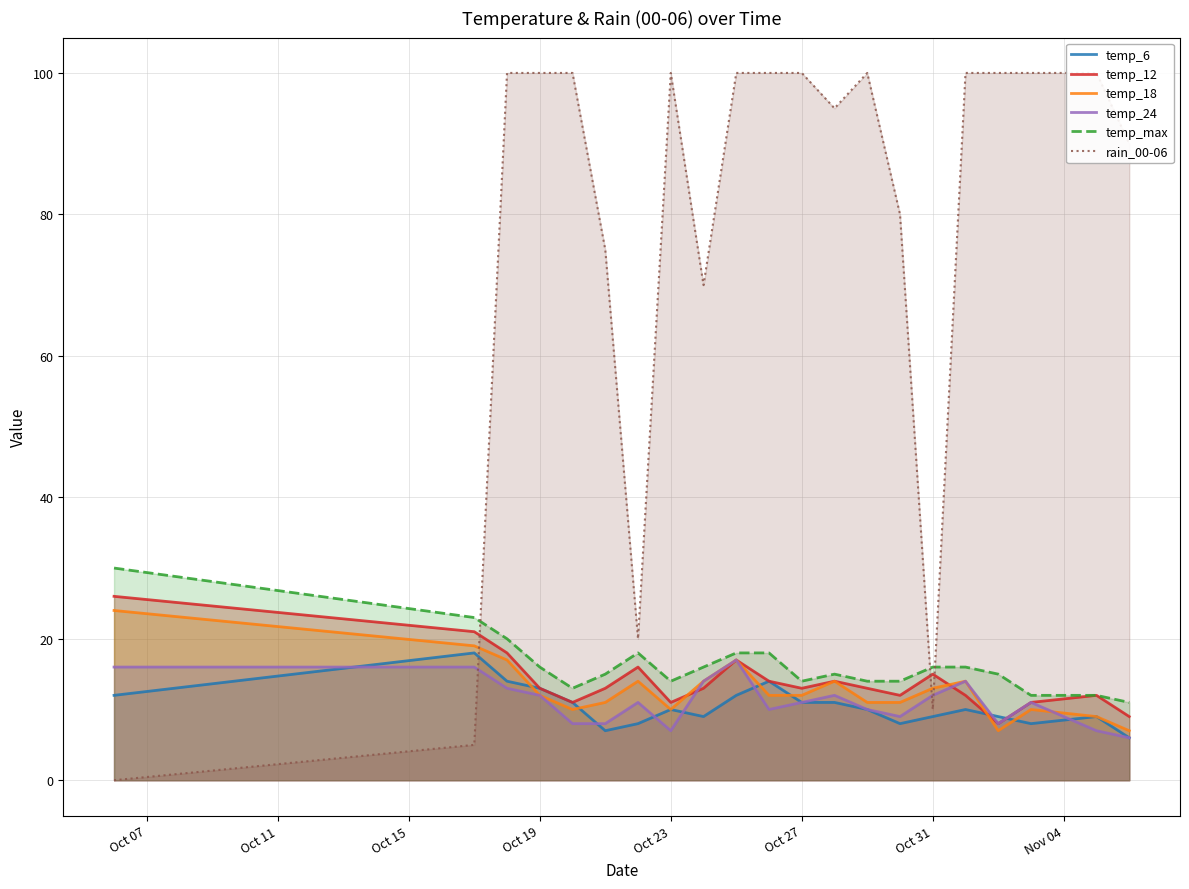

Is it true that temp_6 equals 5 at Oct 23?

False